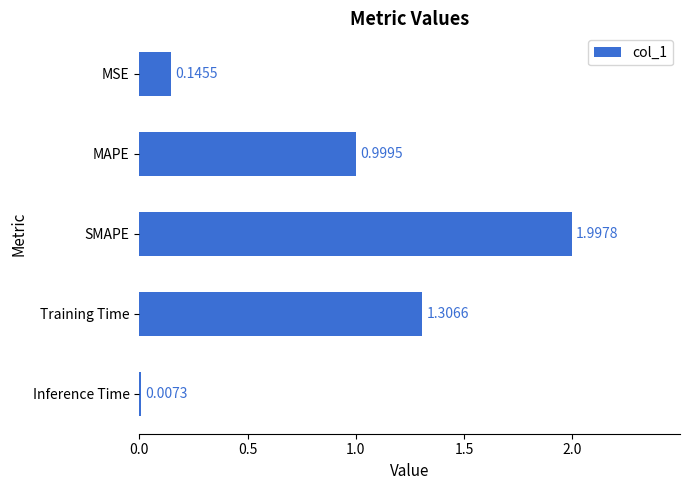

Which label corresponds to the largest value in the chart?

SMAPE